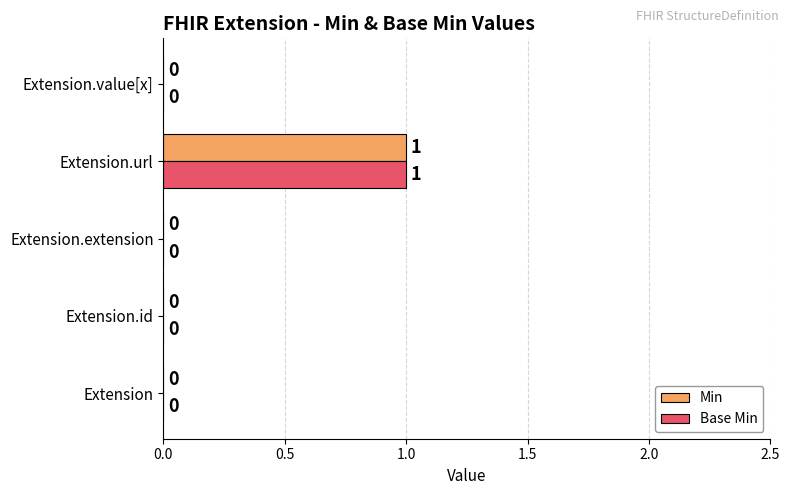

At which category is the sum across all series the highest?

Extension.url